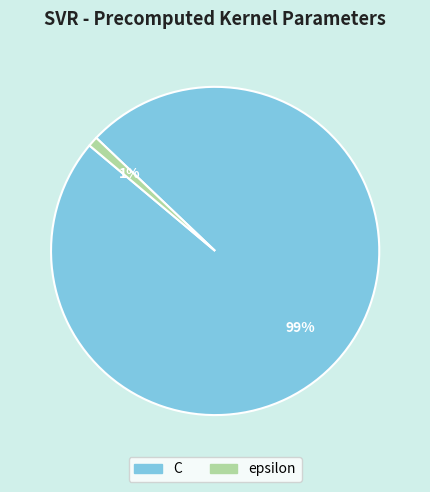

True or false: C accounts for 89% of the total.

False